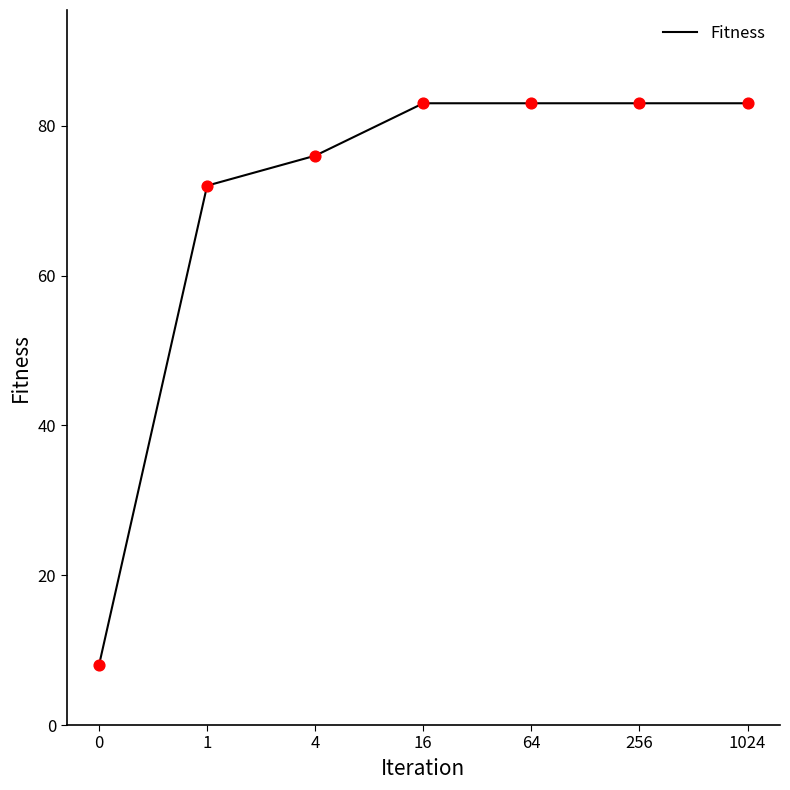

Between 0 and 64, which is larger?

64